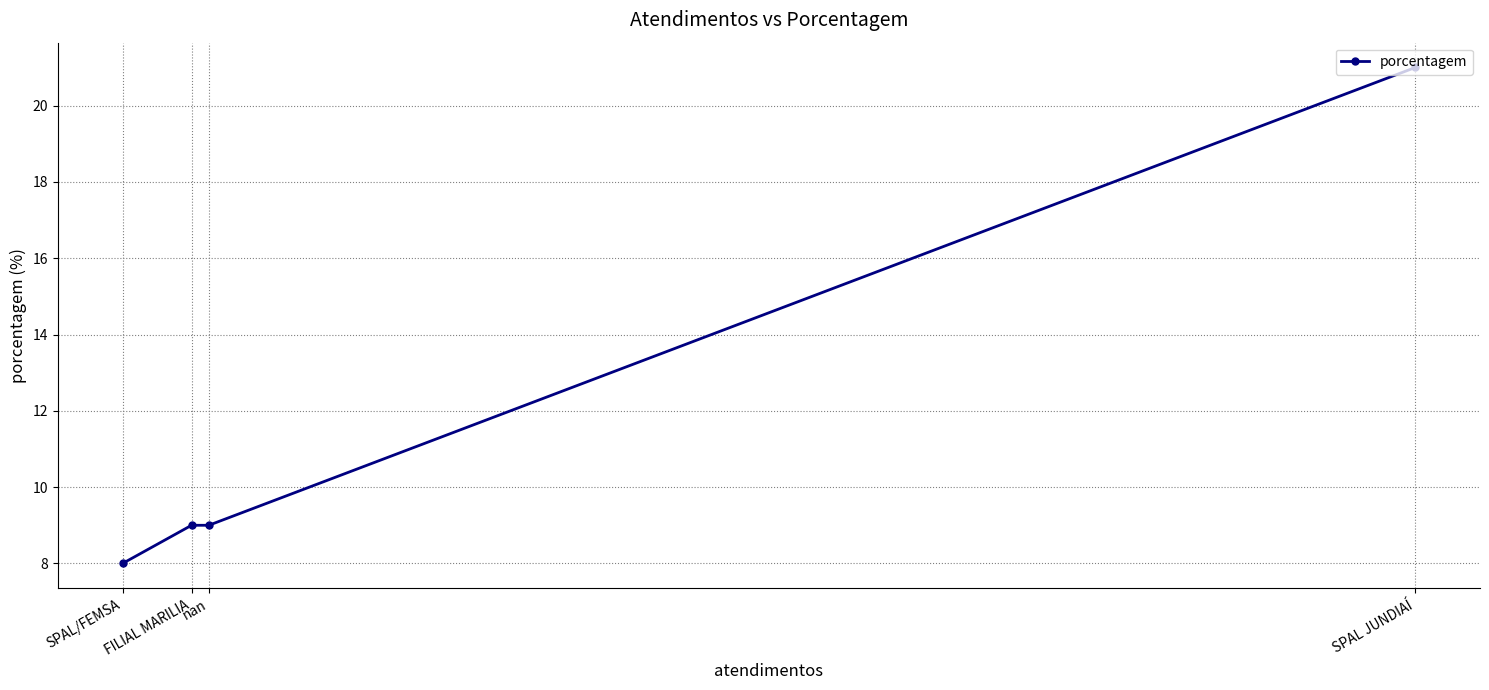

What is the sum of all values?

47